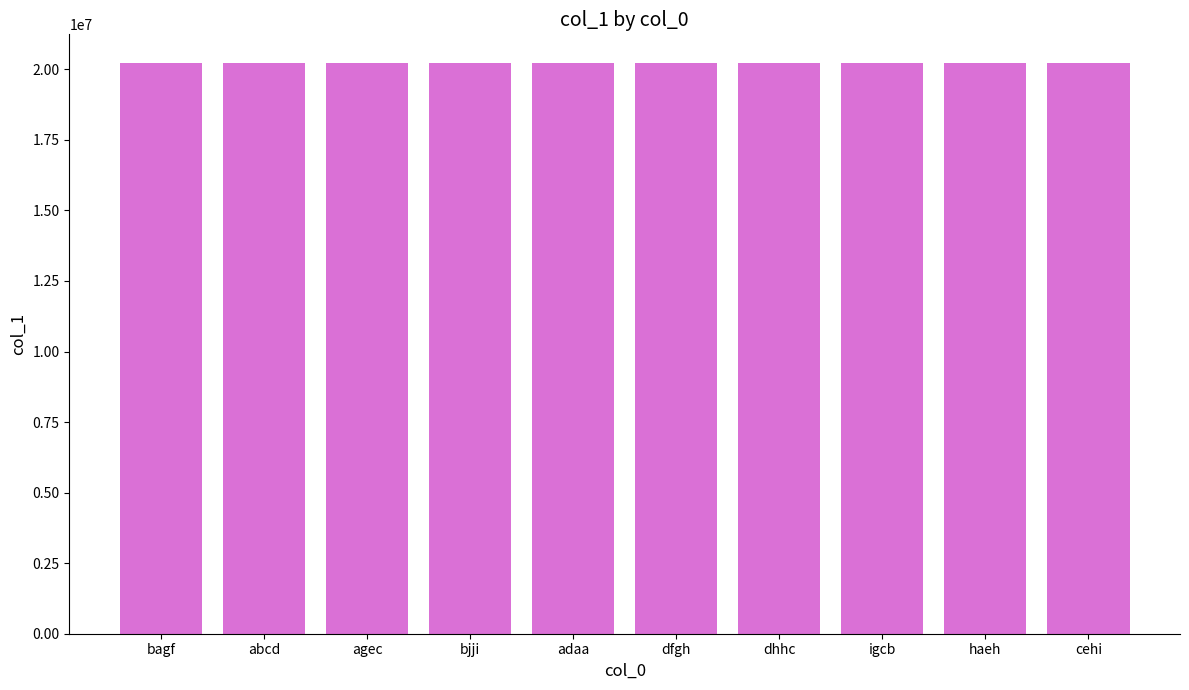

What is the value of the 9th bar from the left?

20222950